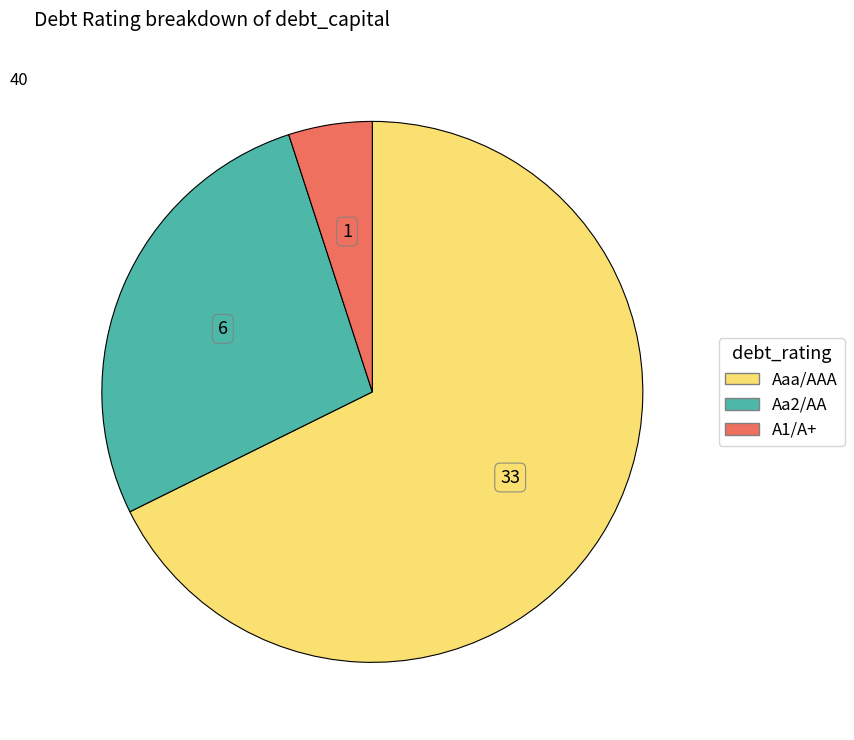

Which category has the smallest portion of the pie?

A1/A+